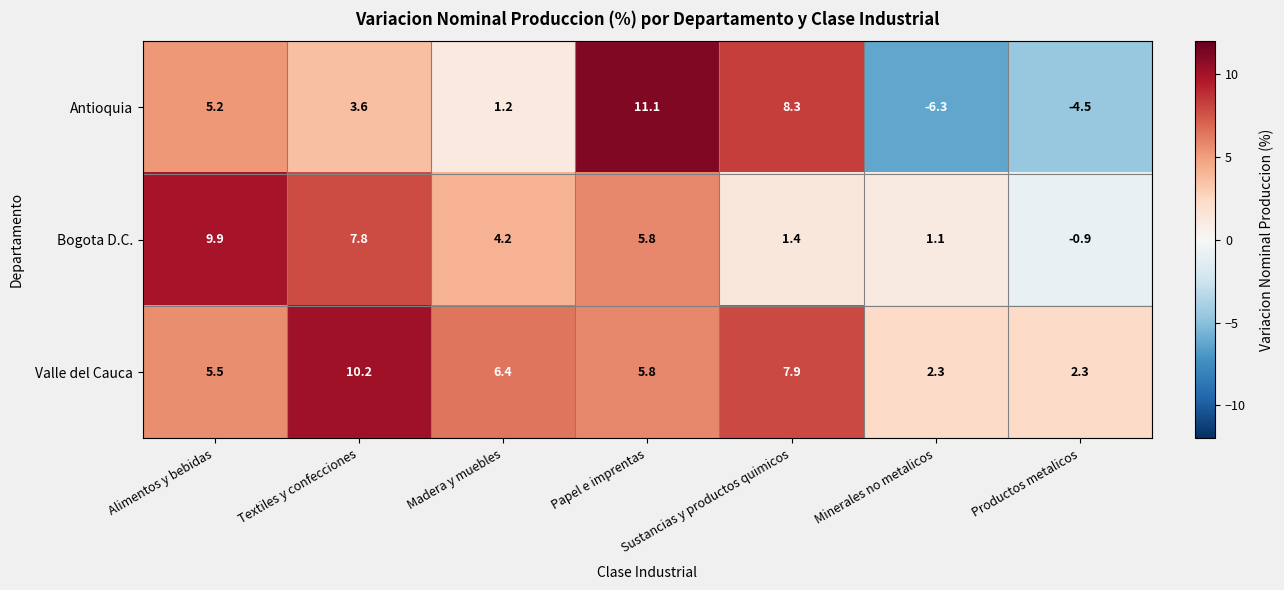

Between Alimentos y bebidas and Textiles y confecciones, which series saw the biggest shift?

Valle del Cauca